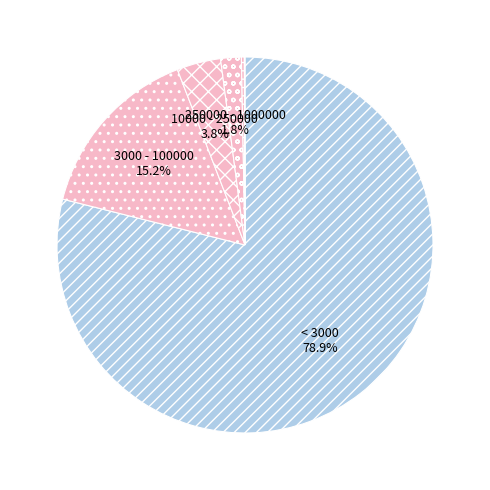

Which category has the smallest portion of the pie?

> 3000000